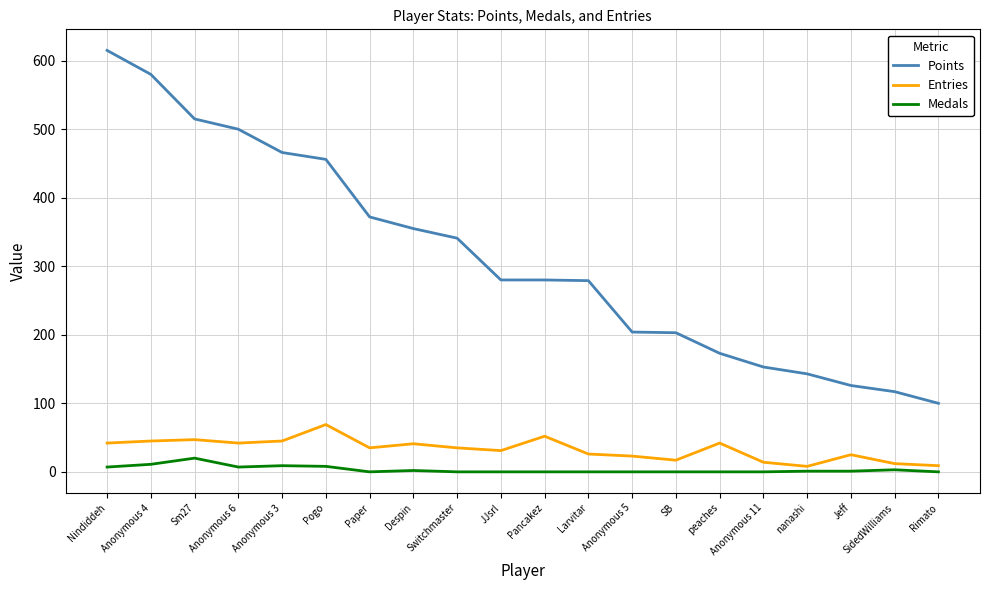

What position from the left is nanashi?

17